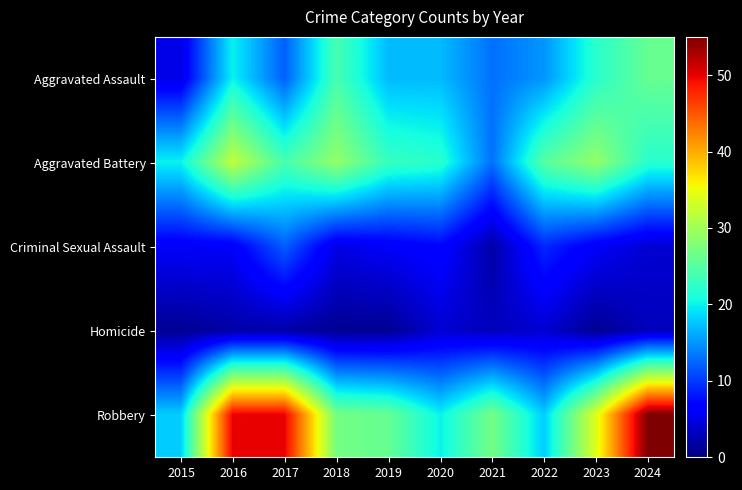

Which series has the widest spread of values?

Robbery